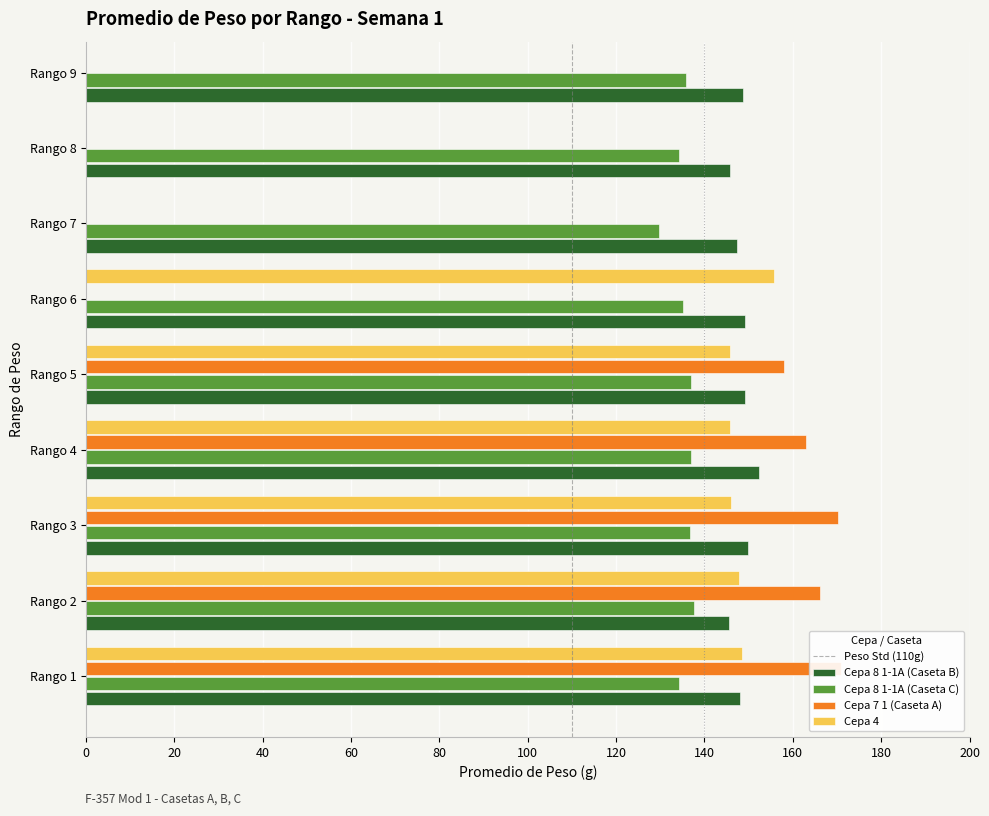

The value of Cepa 8 1-1A (Caseta C) at Rango 2 is 34.2. True or false?

False